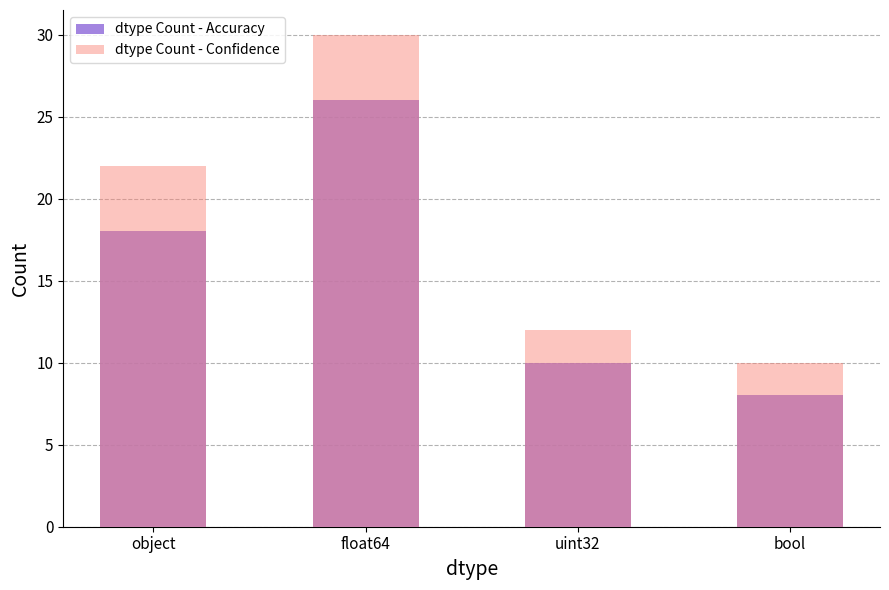

Reading right to left, transcribe all the data shown in this chart.

dtype Count - Accuracy: 8	10	26	18
dtype Count - Confidence: 10	12	30	22